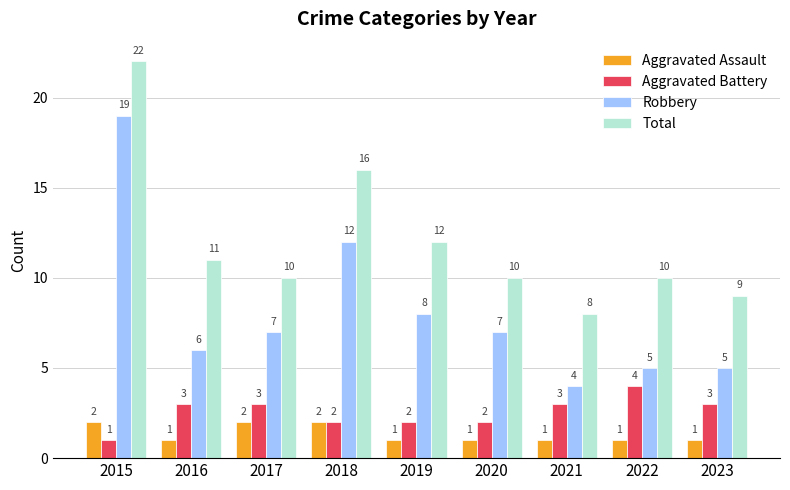

What is the smallest value displayed?

1